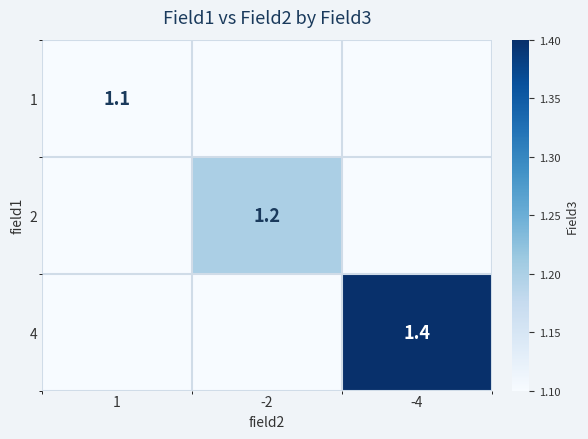

Rank the series by their average value, from highest to lowest.

4, 2, 1